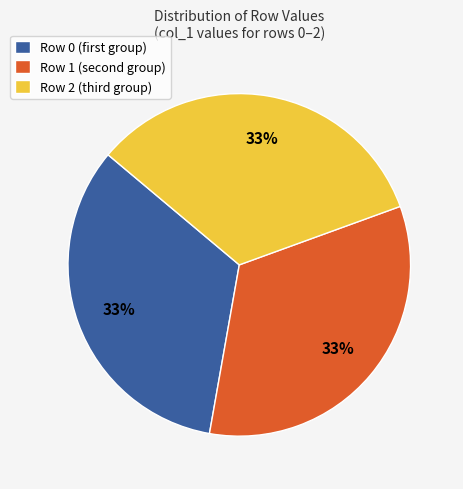

Is there a majority slice in this chart?

No